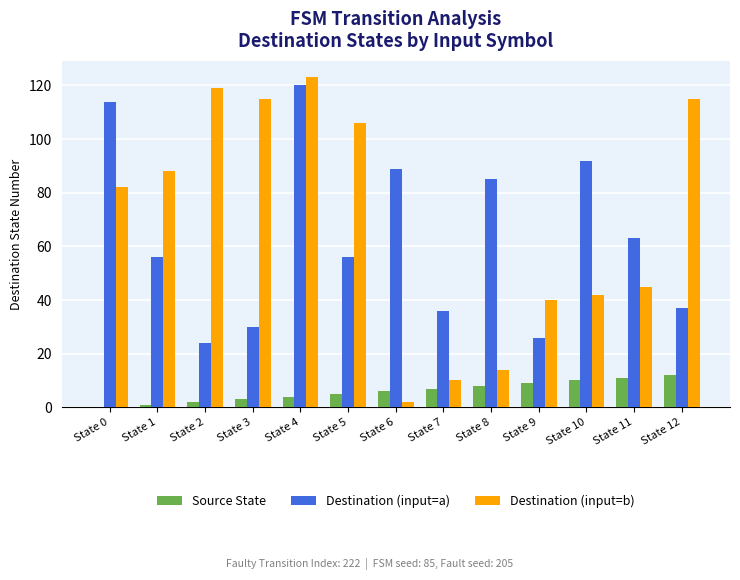

Which series changed the most between State 11 and State 12?

Destination (input=b)